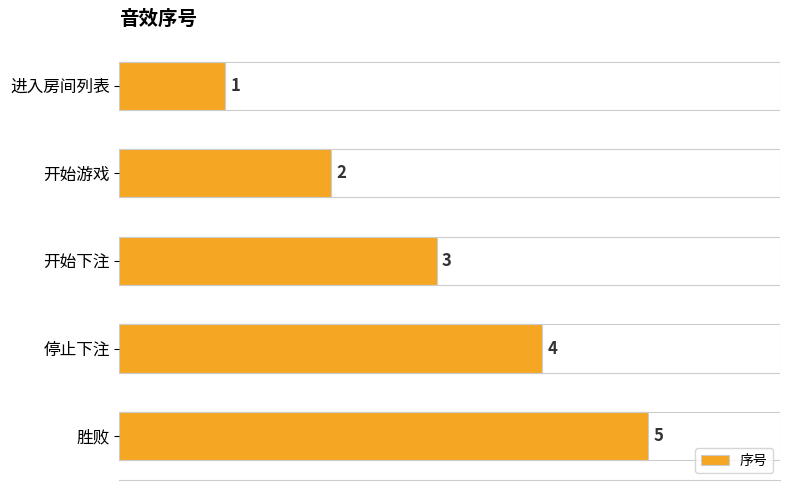

Are the bars grouped side by side (vs. stacked)?

No